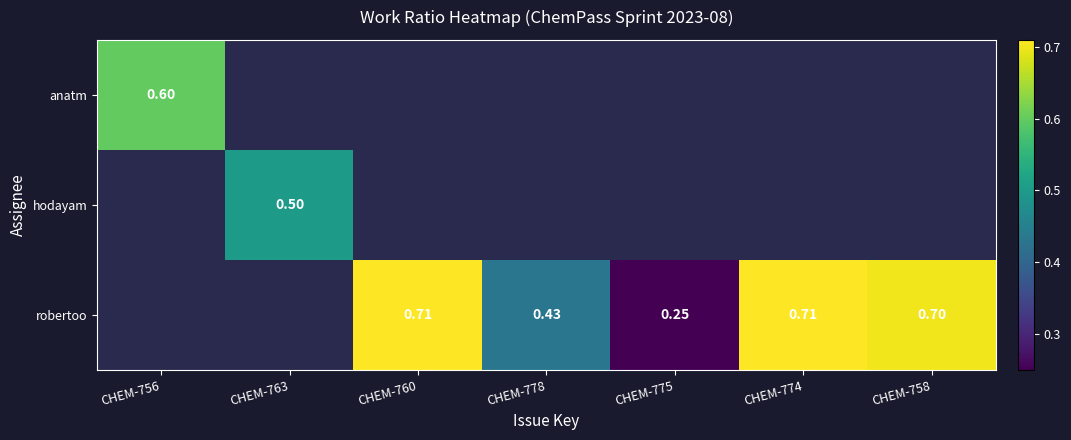

At how many categories does at least one series exceed 0?

7